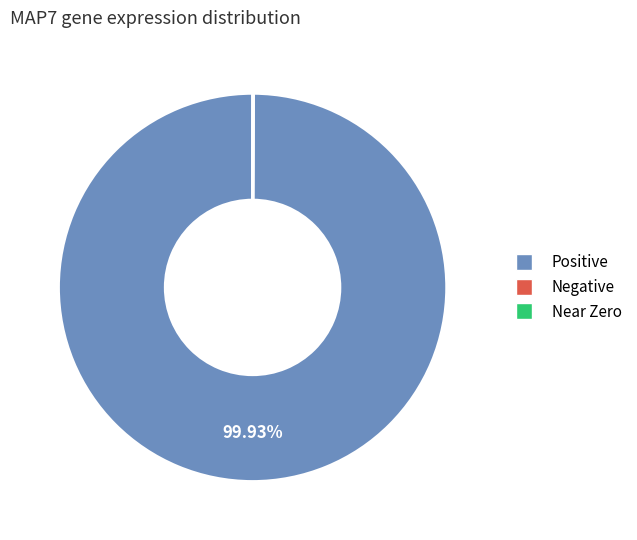

Does any single category account for the majority?

Yes